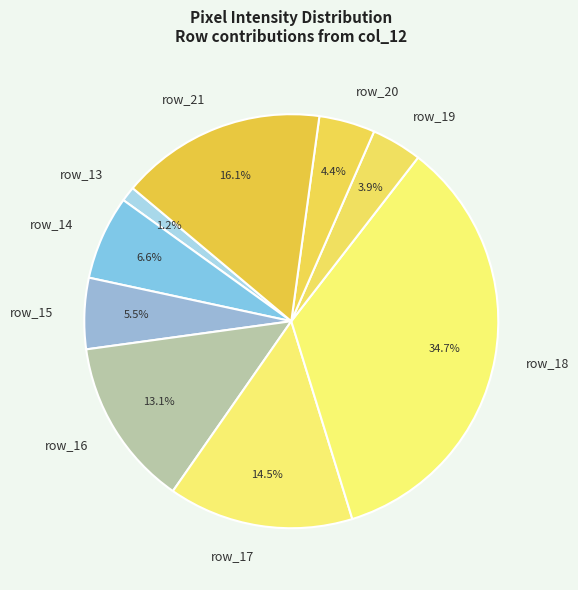

Which slice is the smallest?

row_13